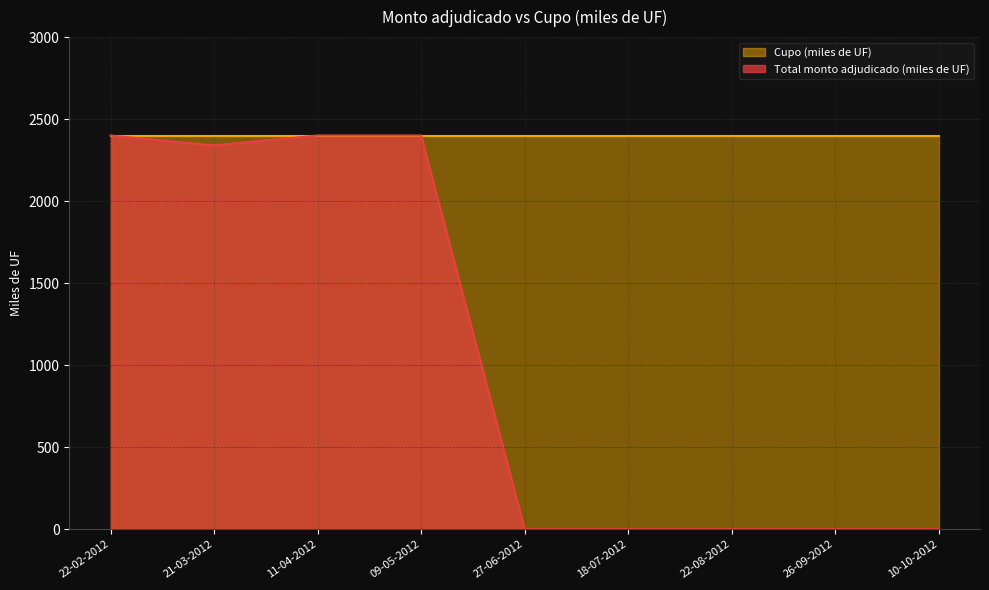

Reading left to right, list all the values displayed in this chart.

22-02-2012=2400	21-03-2012=2340	11-04-2012=2400	09-05-2012=2400	27-06-2012=0	18-07-2012=0	22-08-2012=0	26-09-2012=0	10-10-2012=0